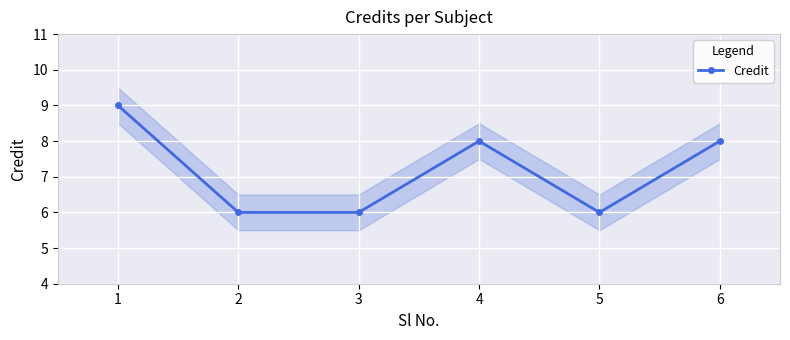

The chart shows a value of 8 at 4. True or false?

True